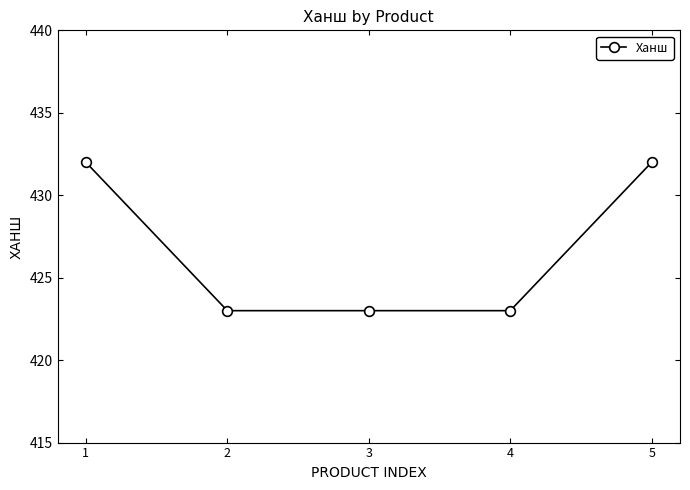

The value at 4 is 142. True or false?

False